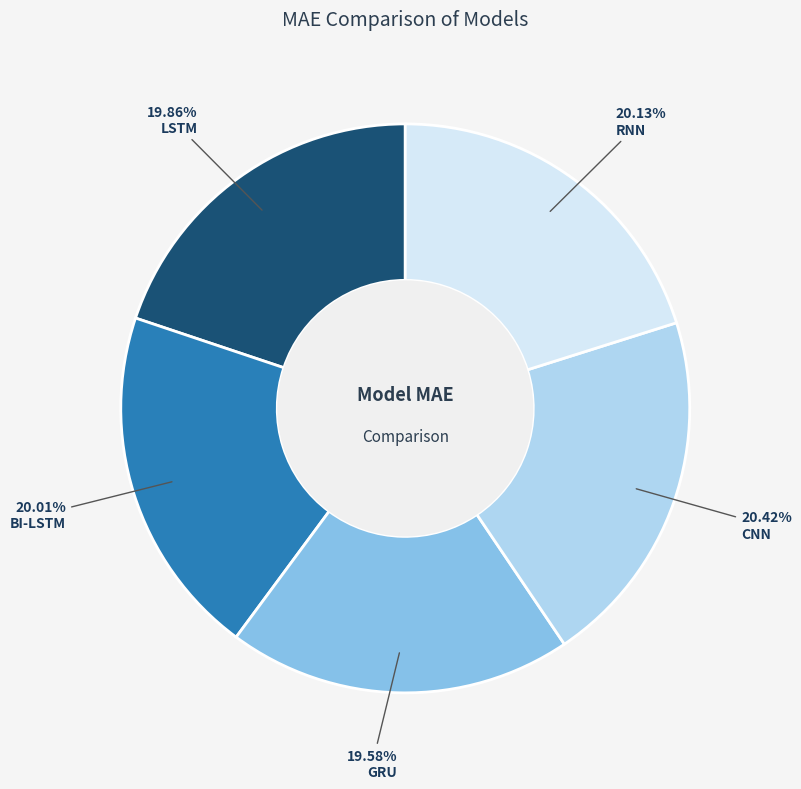

Does RNN represent more than half of the total?

No